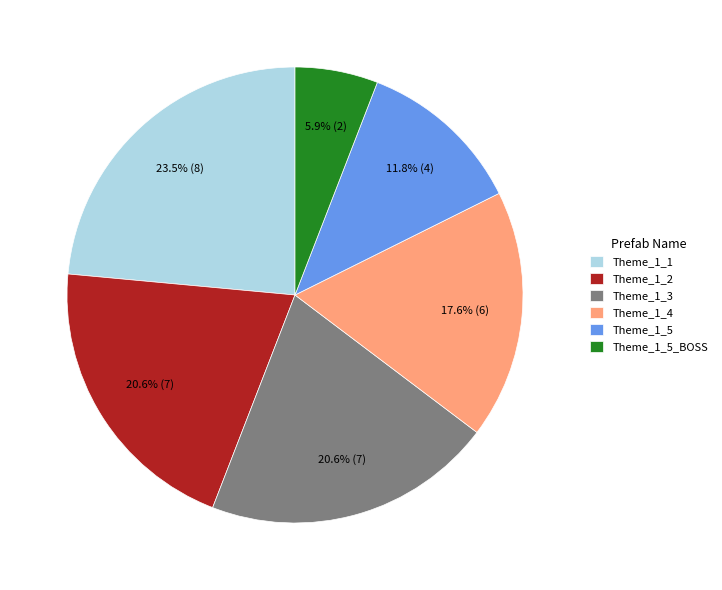

Between Theme_1_1 and Theme_1_4, which is larger?

Theme_1_1